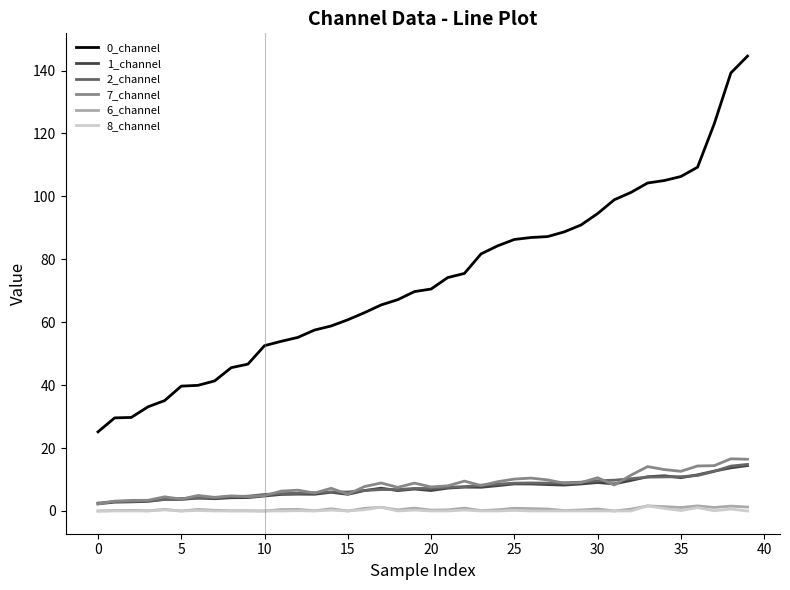

True or false: 7_channel and 0_channel intersect in this chart.

False